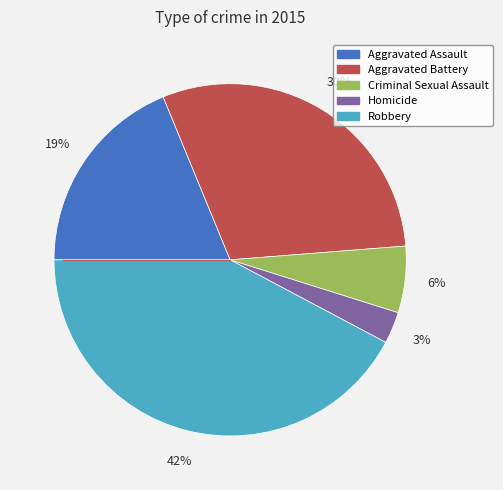

Which has a higher value, Aggravated Battery or Homicide?

Aggravated Battery